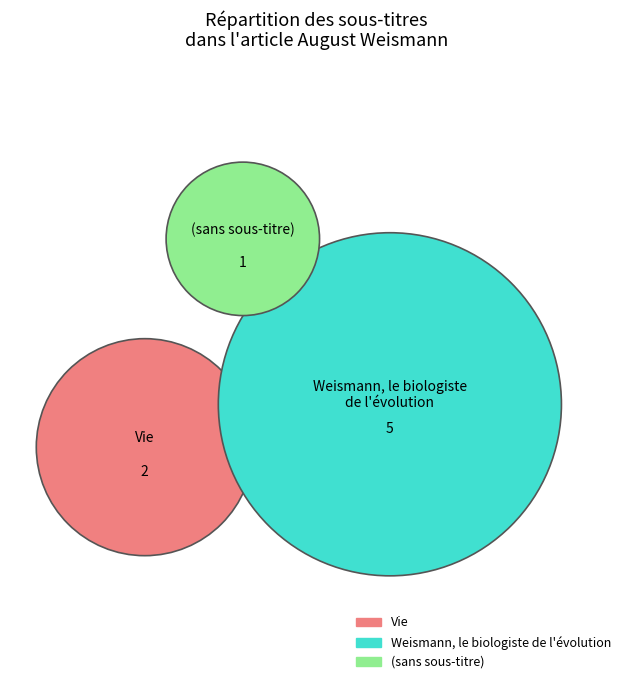

Do Weismann, le biologiste de l'évolution and  together represent more than half of the pie?

Yes